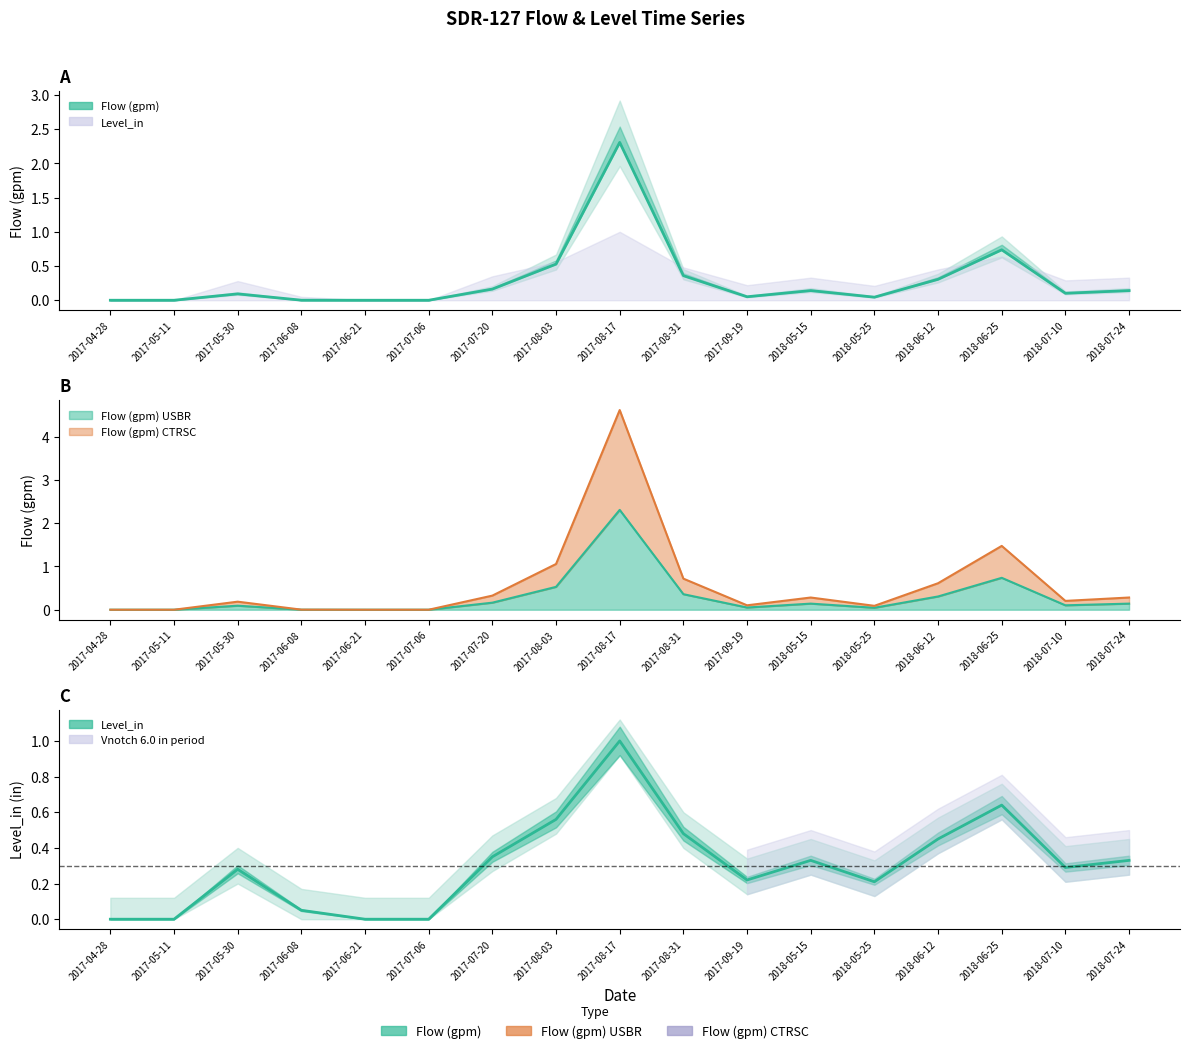

At which label does Flow (gpm) reach its peak?

2017-08-17